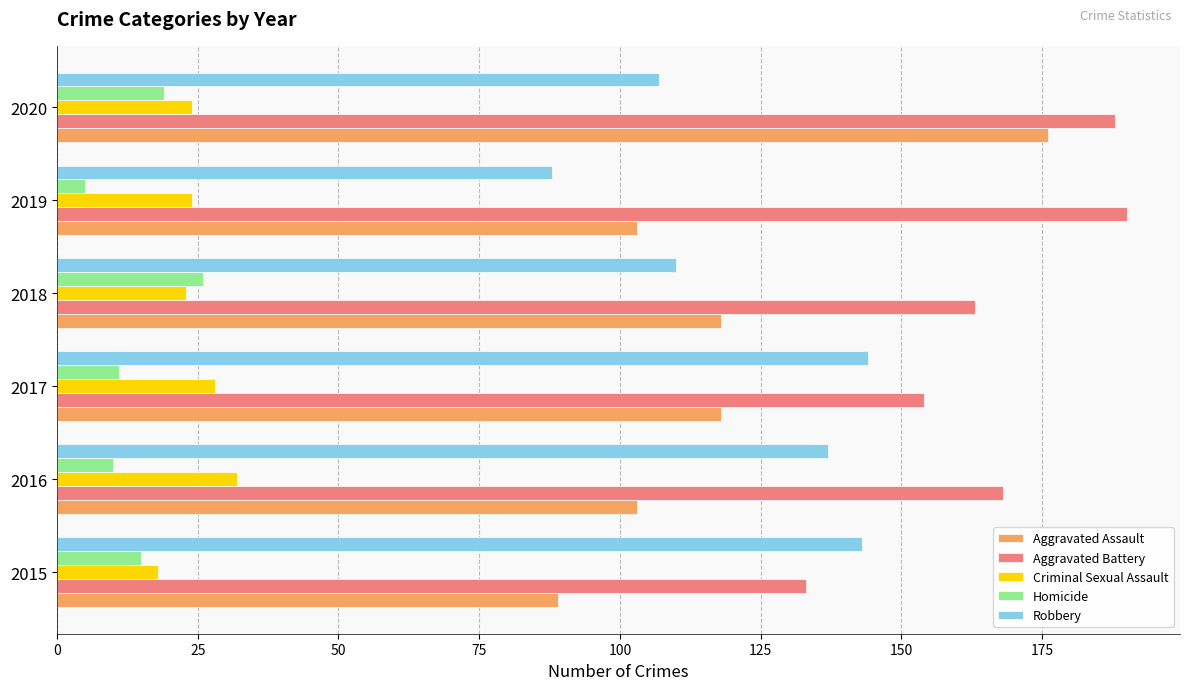

What is the sum of all Robbery values?

729